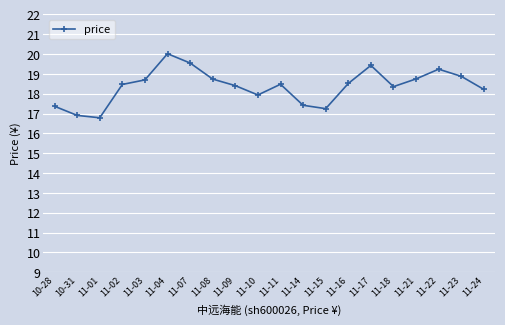

At which category does the data reach its first local valley?

11-01